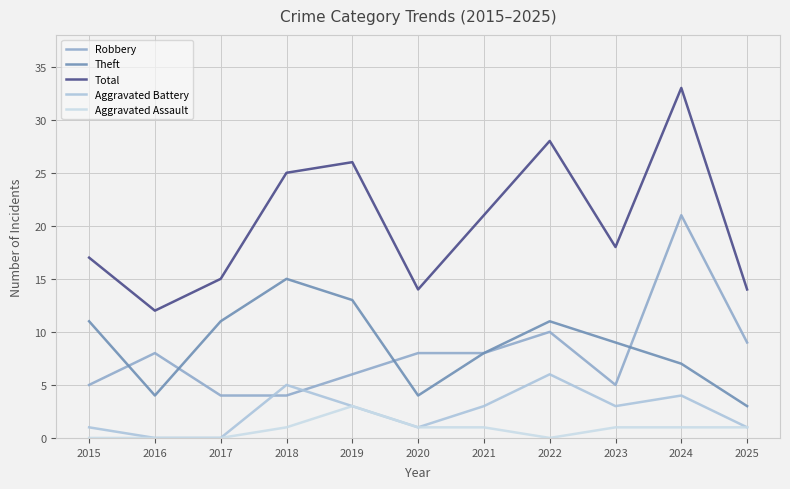

What is the value of the Robbery point at the 7th from the left?

8